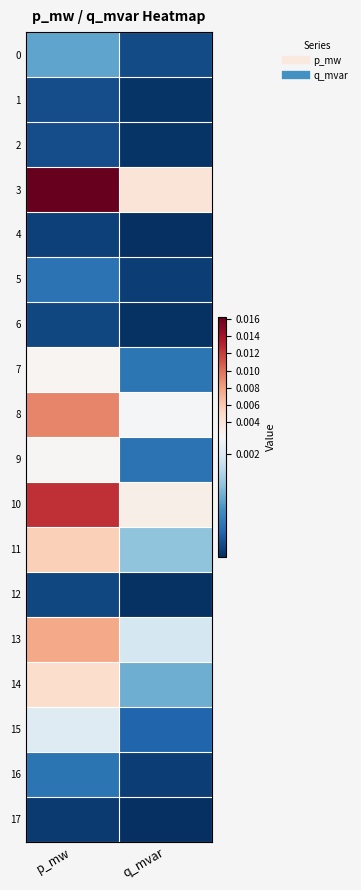

Which category has the highest value across all series?

p_mw